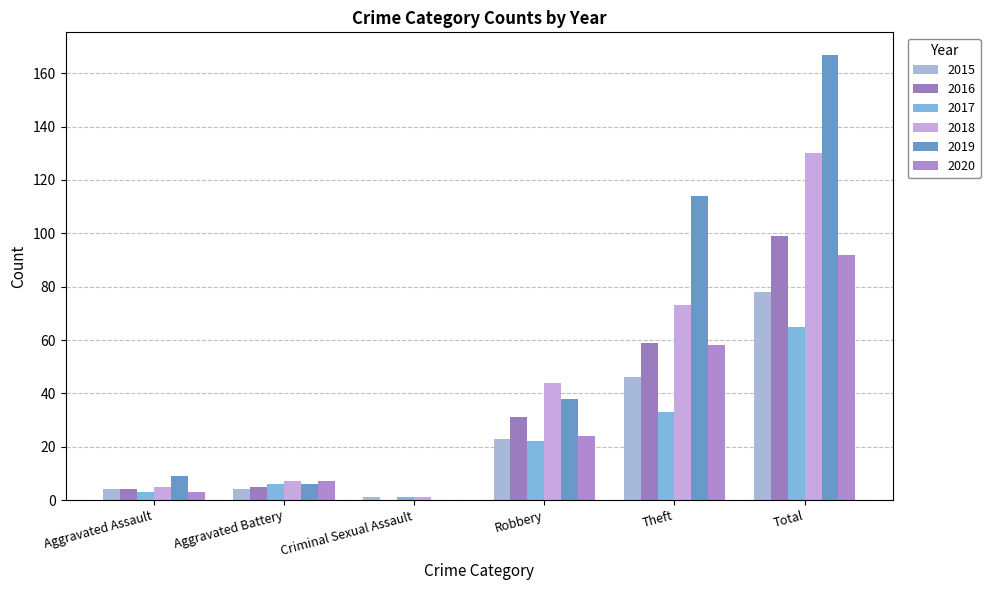

Reading left to right, transcribe all the data shown in this chart.

2015: 4	4	1	23	46	78
2016: 4	5	0	31	59	99
2017: 3	6	1	22	33	65
2018: 5	7	1	44	73	130
2019: 9	6	0	38	114	167
2020: 3	7	0	24	58	92